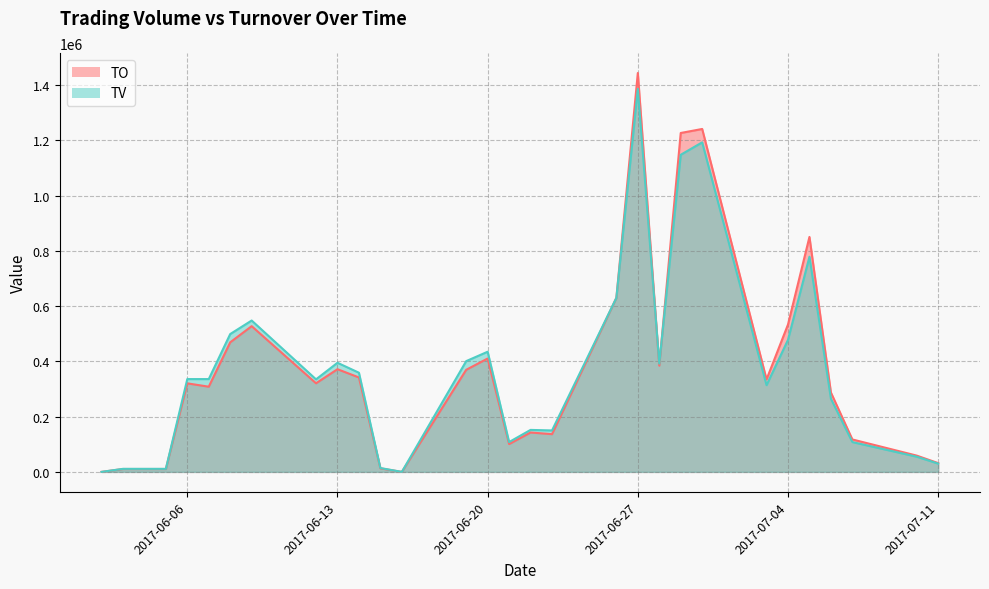

At which label is TV closest to 693500?

2017-06-26